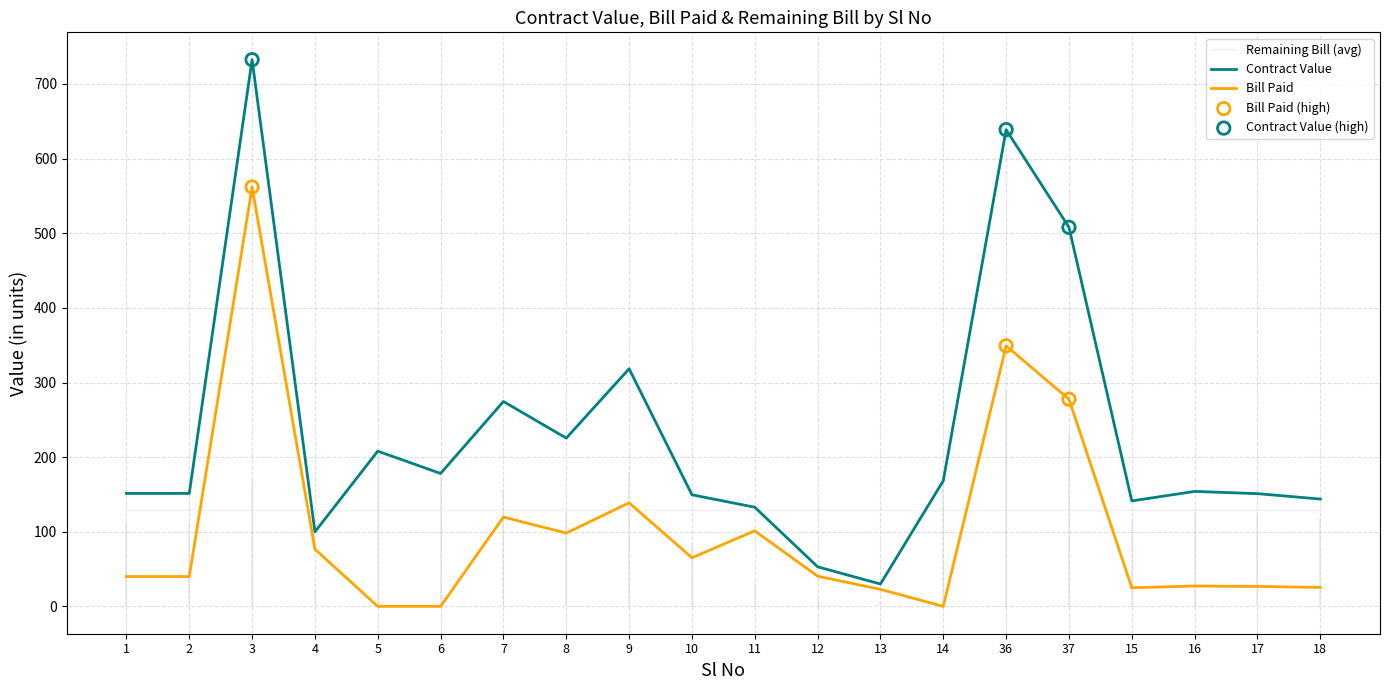

At which category is the sum across all series the highest?

3